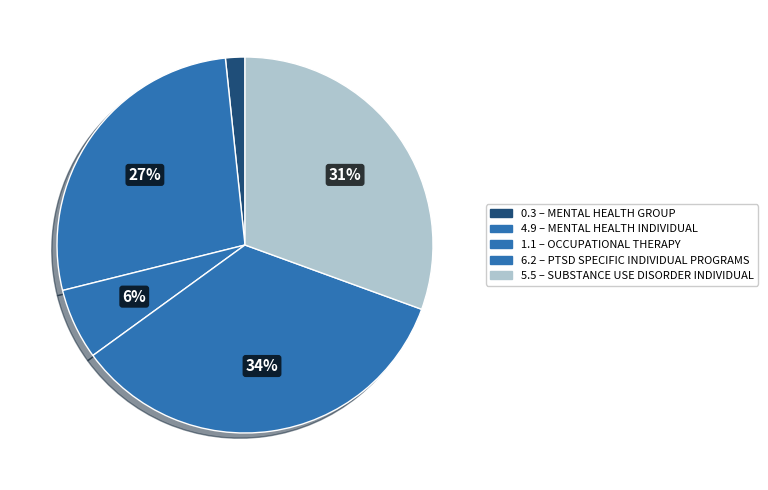

Count the number of slices in the pie.

5